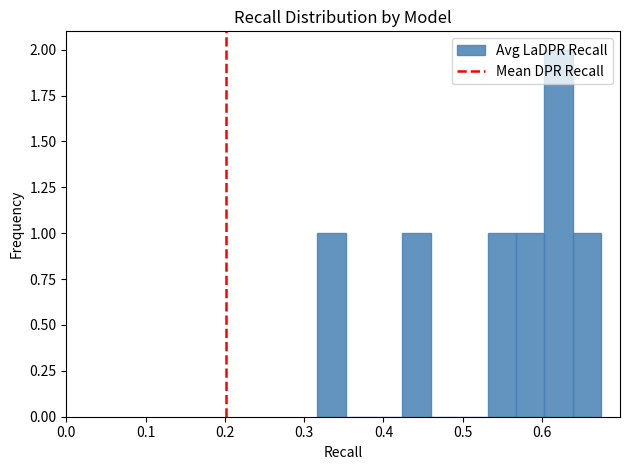

Read against the x-axis, roughly where is the centre of the tallest bar?

0.62